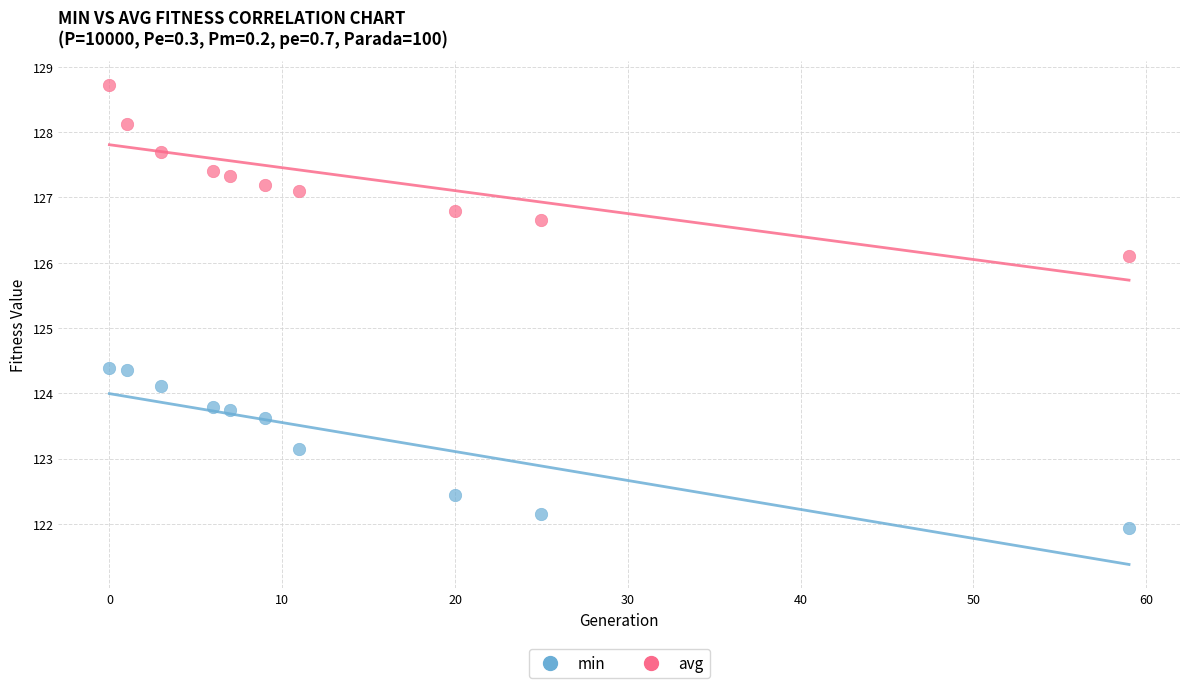

Across all data points, what is the range of X values (max minus min)?

59.0